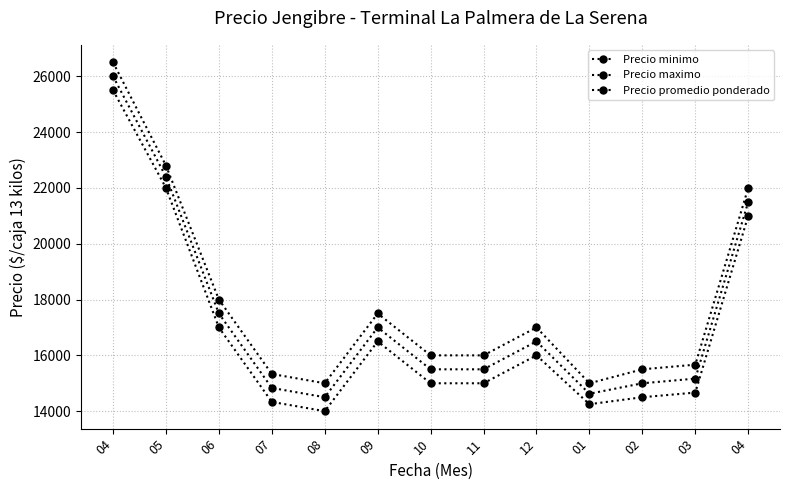

Reading left to right, extract all data points from this chart.

Precio minimo: 25500.0	22000.0	17000.0	14333.3	14000.0	16500.0	15000.0	15000.0	16000.0	14250.0	14500.0	14666.7	21000.0
Precio maximo: 26500.0	22800.0	18000.0	15333.3	15000.0	17500.0	16000.0	16000.0	17000.0	15000.0	15500.0	15666.7	22000.0
Precio promedio ponderado: 26000.0	22400.0	17500.0	14833.3	14500.0	17000.0	15500.0	15500.0	16500.0	14625.0	15000.0	15166.7	21500.0